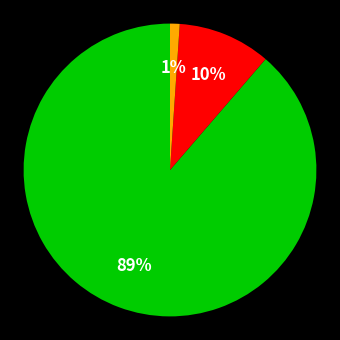

Is there a majority slice in this chart?

Yes